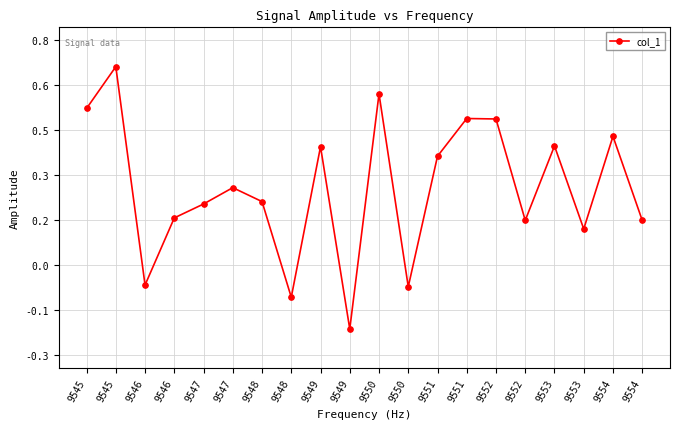

The value at 9545 is 0.7. True or false?

True